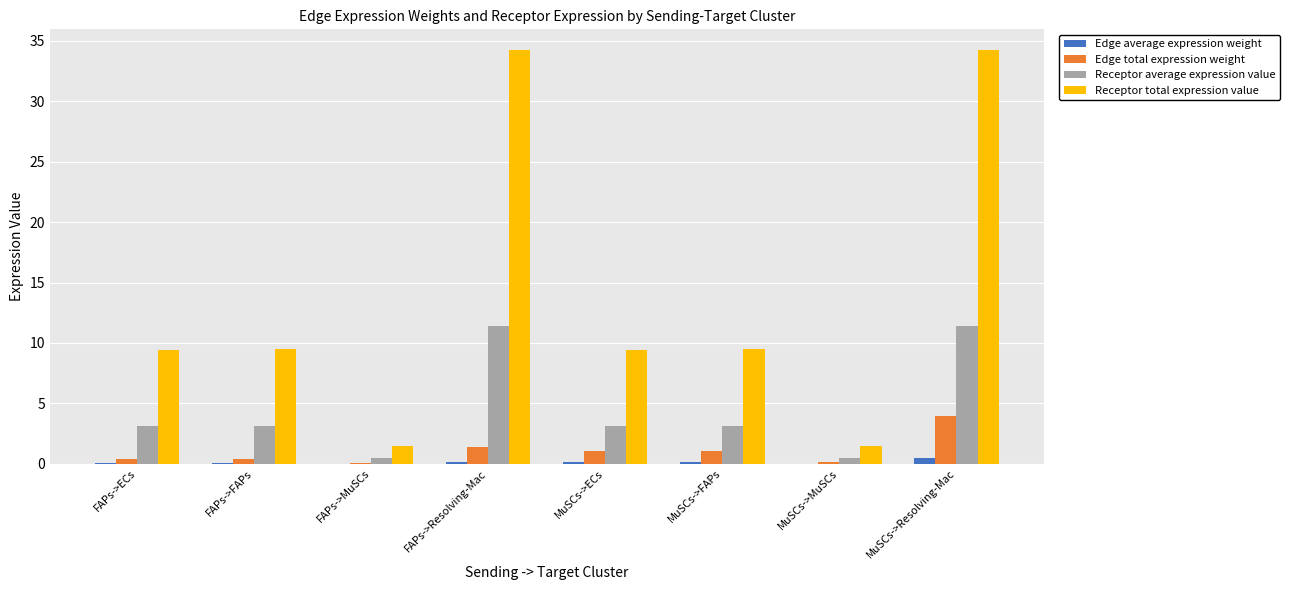

How many data points does each series have?

8